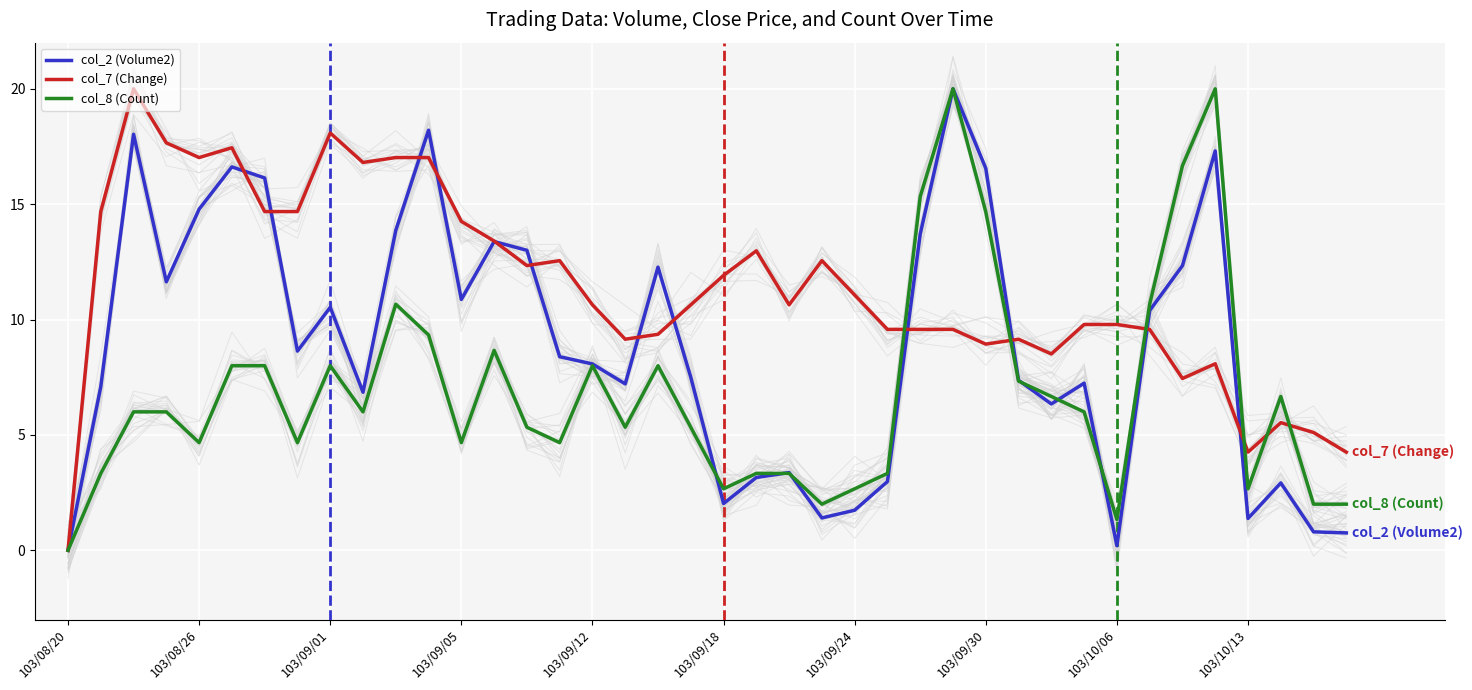

Reading right to left, list all the values displayed in this chart.

col_2 (Volume2): 0.8	0.8	2.9	1.4	17.3	12.3	10.4	0.2	7.2	6.3	7.4	16.6	20.0	13.7	3.0	1.7	1.4	3.4	3.2	2.0	7.5	12.3	7.2	8.1	8.4	13.0	13.4	10.9	18.2	13.9	6.9	10.5	8.6	16.1	16.6	14.8	11.6	18.0	7.1	0.0
col_7 (Change): 4.3	5.1	5.5	4.3	8.1	7.4	9.6	9.8	9.8	8.5	9.1	8.9	9.6	9.6	9.6	11.1	12.6	10.6	13.0	11.9	10.6	9.4	9.1	10.6	12.6	12.3	13.4	14.3	17.0	17.0	16.8	18.1	14.7	14.7	17.4	17.0	17.7	20.0	14.7	0.0
col_8 (Count): 2.0	2.0	6.7	2.7	20.0	16.7	10.7	1.3	6.0	6.7	7.3	14.7	20.0	15.3	3.3	2.7	2.0	3.3	3.3	2.7	5.3	8.0	5.3	8.0	4.7	5.3	8.7	4.7	9.3	10.7	6.0	8.0	4.7	8.0	8.0	4.7	6.0	6.0	3.3	0.0